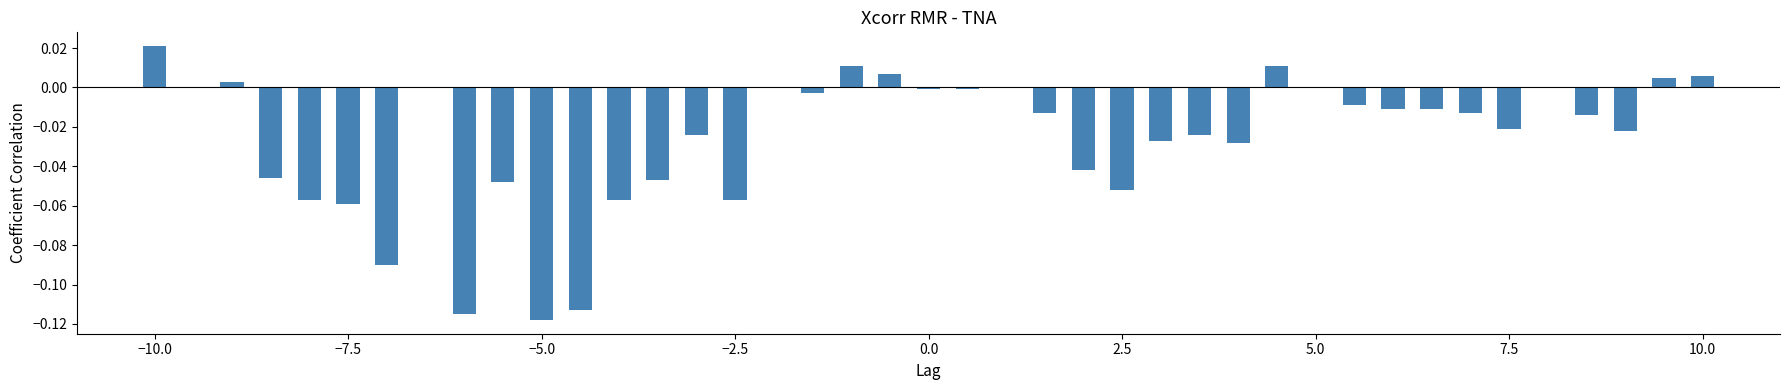

What is the sum of all values?

-1.1